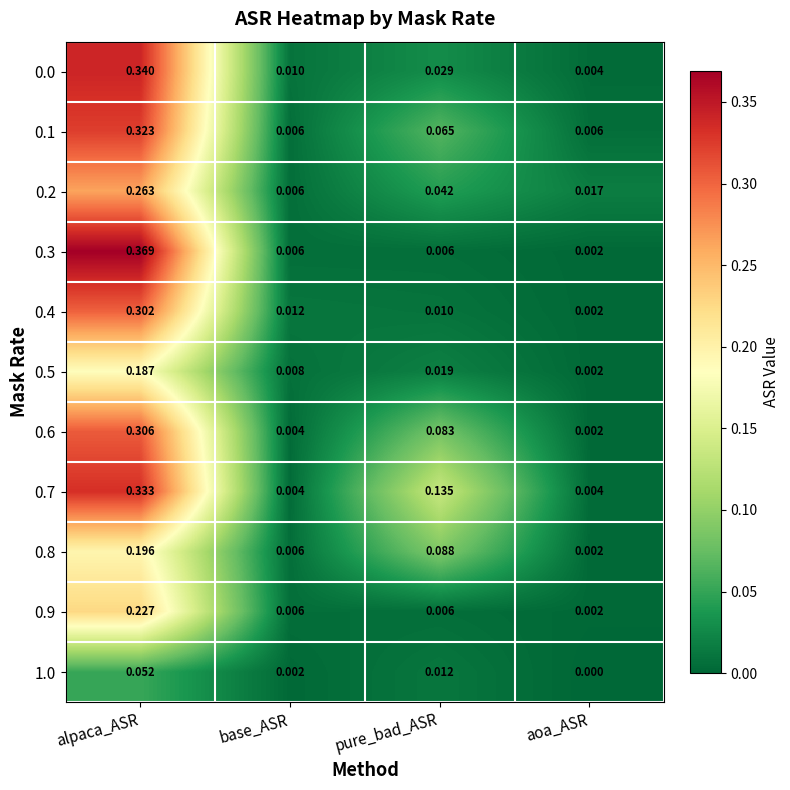

How many categories are shown in the chart?

4